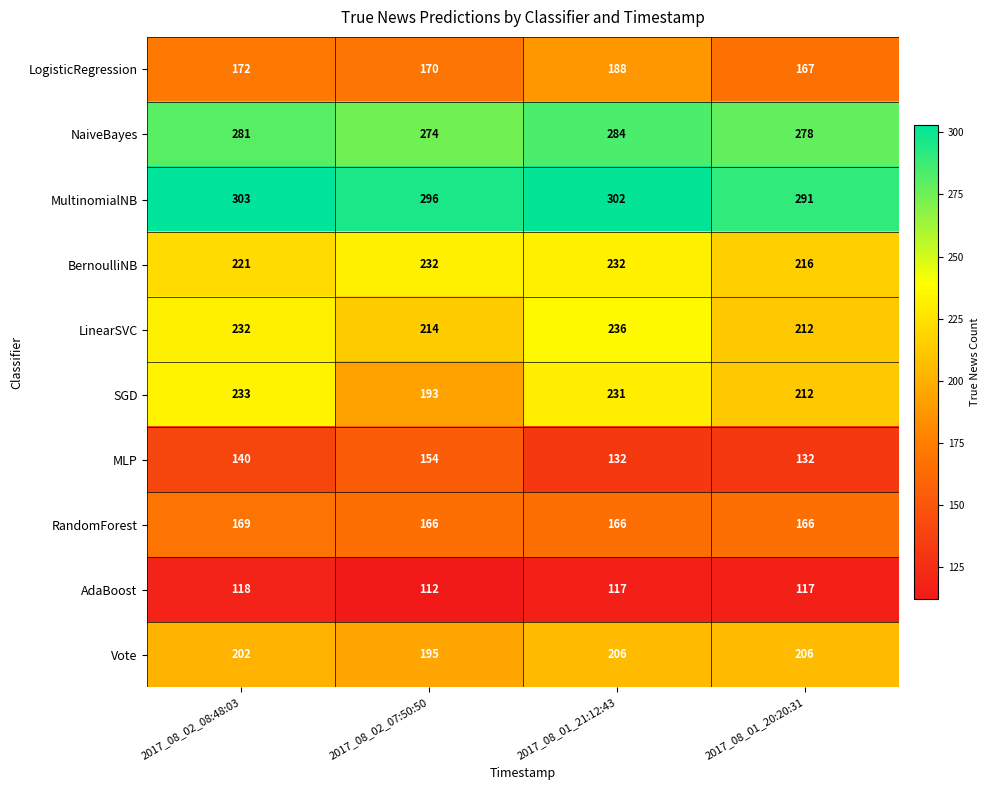

Which series has the widest spread of values?

SGD